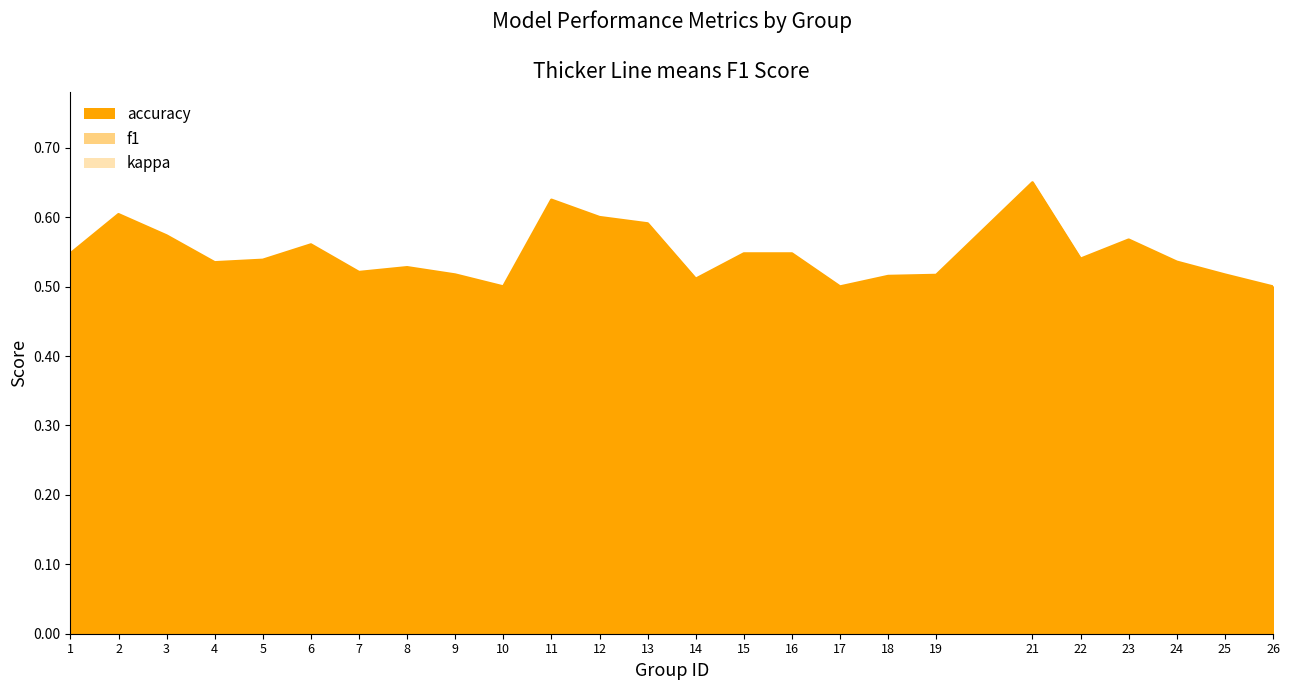

True or false: f1 and accuracy cross at least once.

False